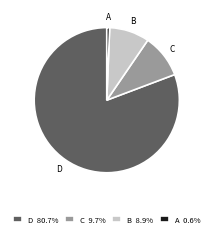

Combined, do A 0.6% and B 8.9% account for over 50%?

No